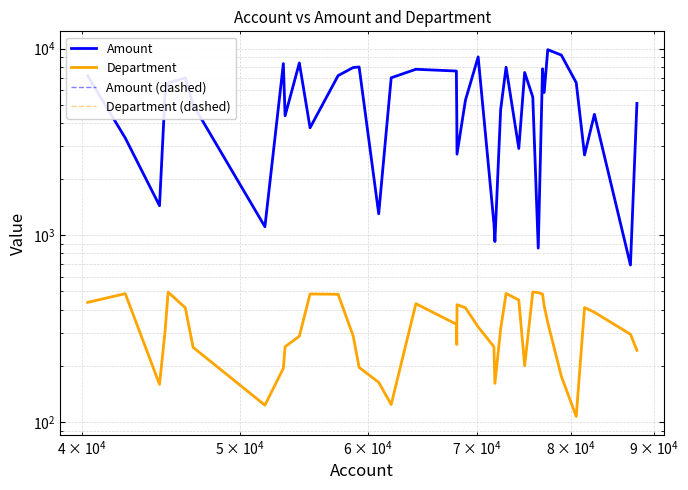

Reading left to right, what are all the values shown in this chart?

Amount: 7153	3320	1441	5663	6547	6969	5002	1112	8315	4369	8380	3767	7170	7921	7976	1304	6980	7753	7586	4252	2721	5298	9031	1157	926	4712	7949	2918	7451	5505	854	7795	5822	9873	9238	6572	2694	4446	693	5089
Department: 437	487	159	304	496	409	251	123	194	253	288	485	483	289	196	163	124	430	334	260	425	409	323	253	161	315	488	450	200	497	493	484	419	341	176	107	410	387	295	242
Amount (dashed): 7153	3320	1441	5663	6547	6969	5002	1112	8315	4369	8380	3767	7170	7921	7976	1304	6980	7753	7586	4252	2721	5298	9031	1157	926	4712	7949	2918	7451	5505	854	7795	5822	9873	9238	6572	2694	4446	693	5089
Department (dashed): 437	487	159	304	496	409	251	123	194	253	288	485	483	289	196	163	124	430	334	260	425	409	323	253	161	315	488	450	200	497	493	484	419	341	176	107	410	387	295	242